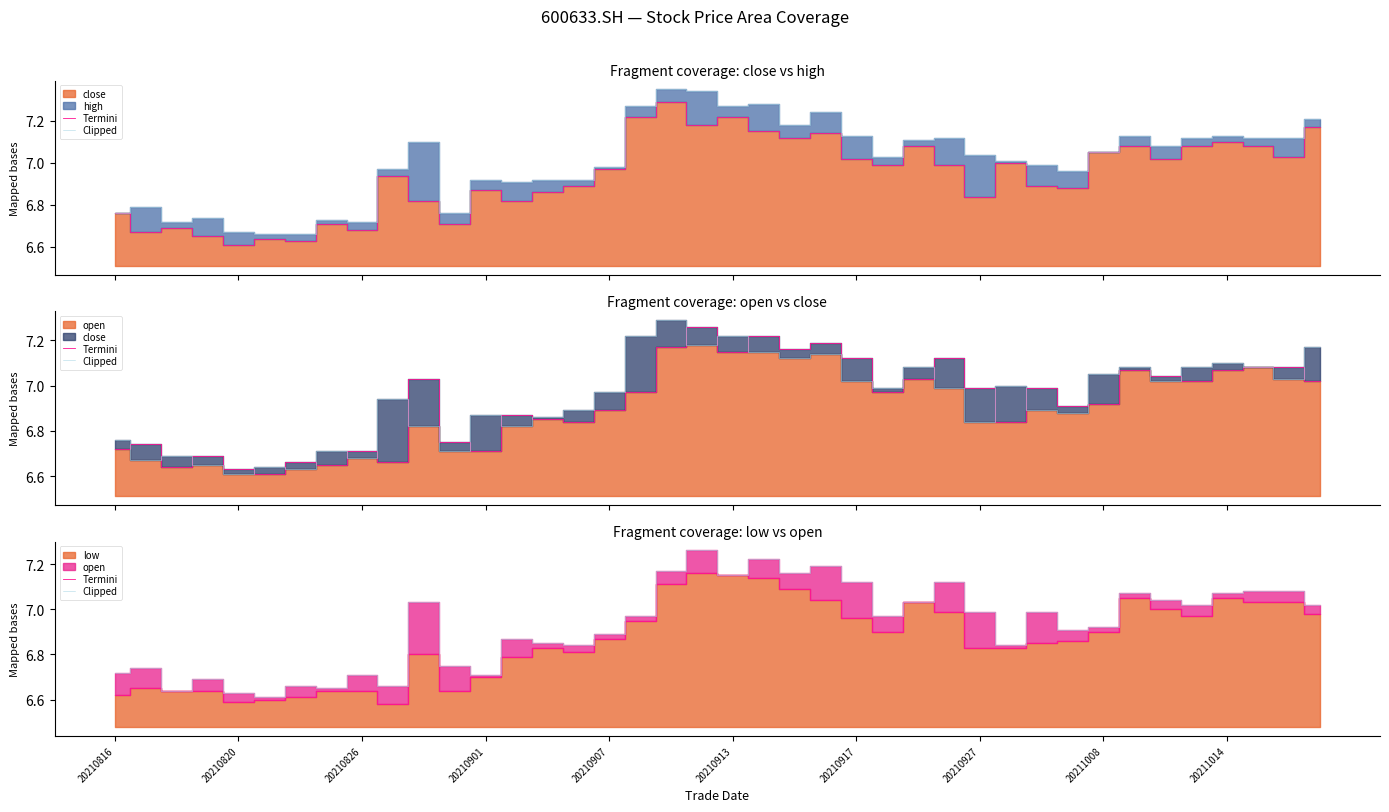

What is the difference between the maximum and minimum values in the Clipped series?

0.6